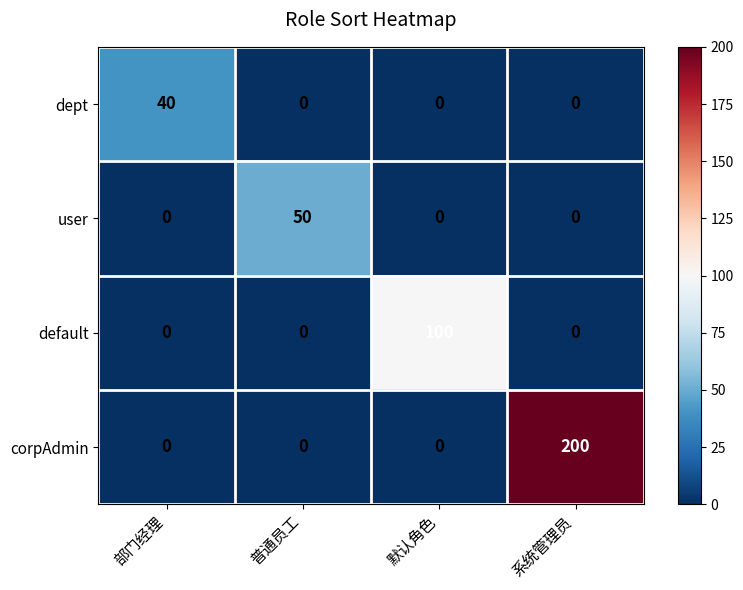

At which category does the chart reach its peak across all series?

系统管理员